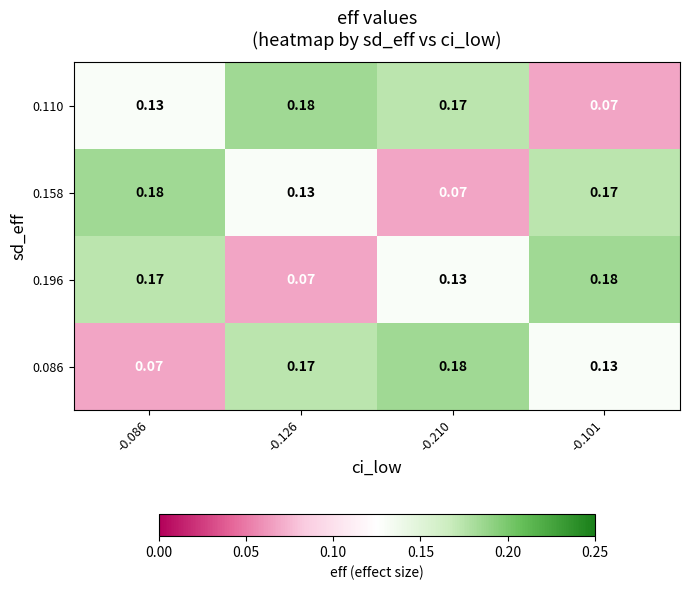

Is the value of 0.196 at -0.126 greater than the value of 0.158 at -0.086?

No